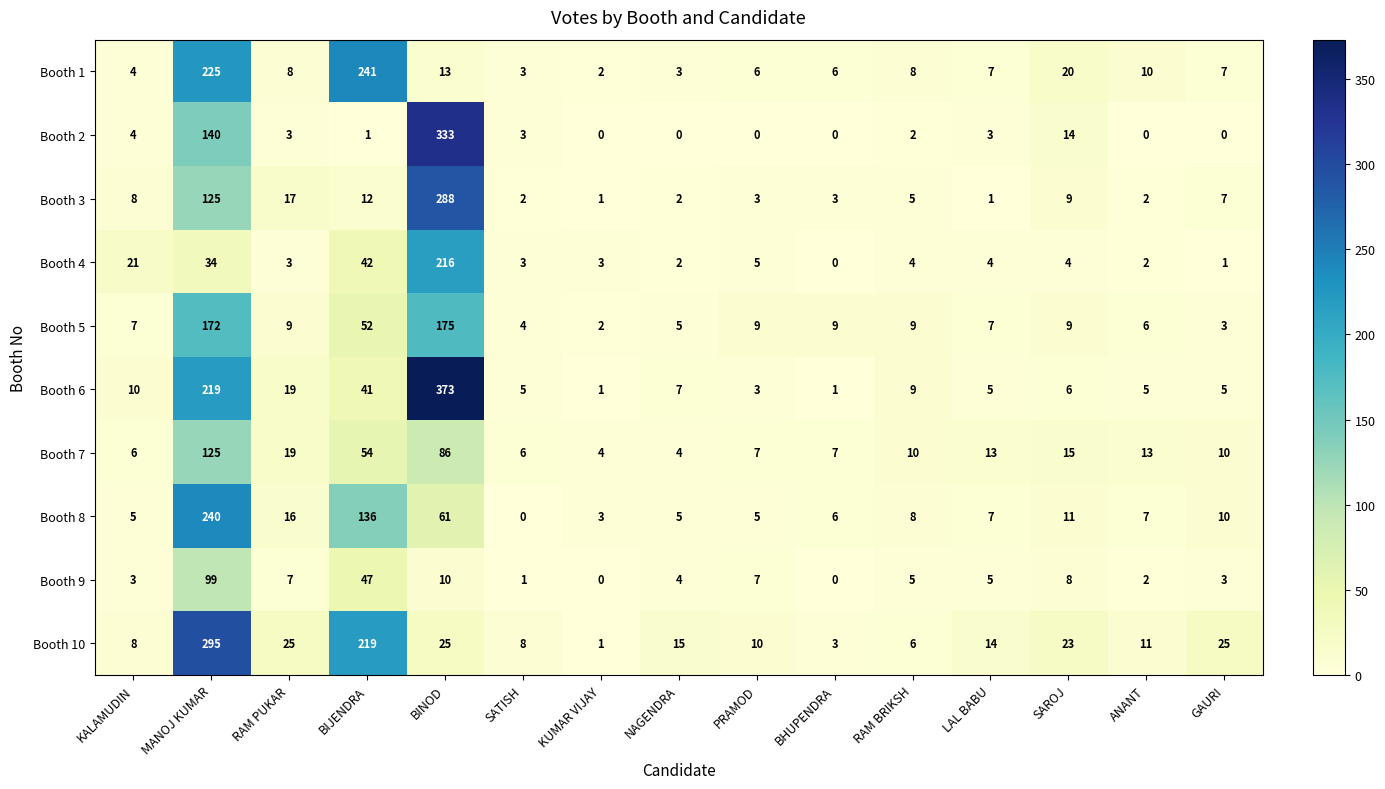

Which series has the largest range (max minus min)?

Booth 6